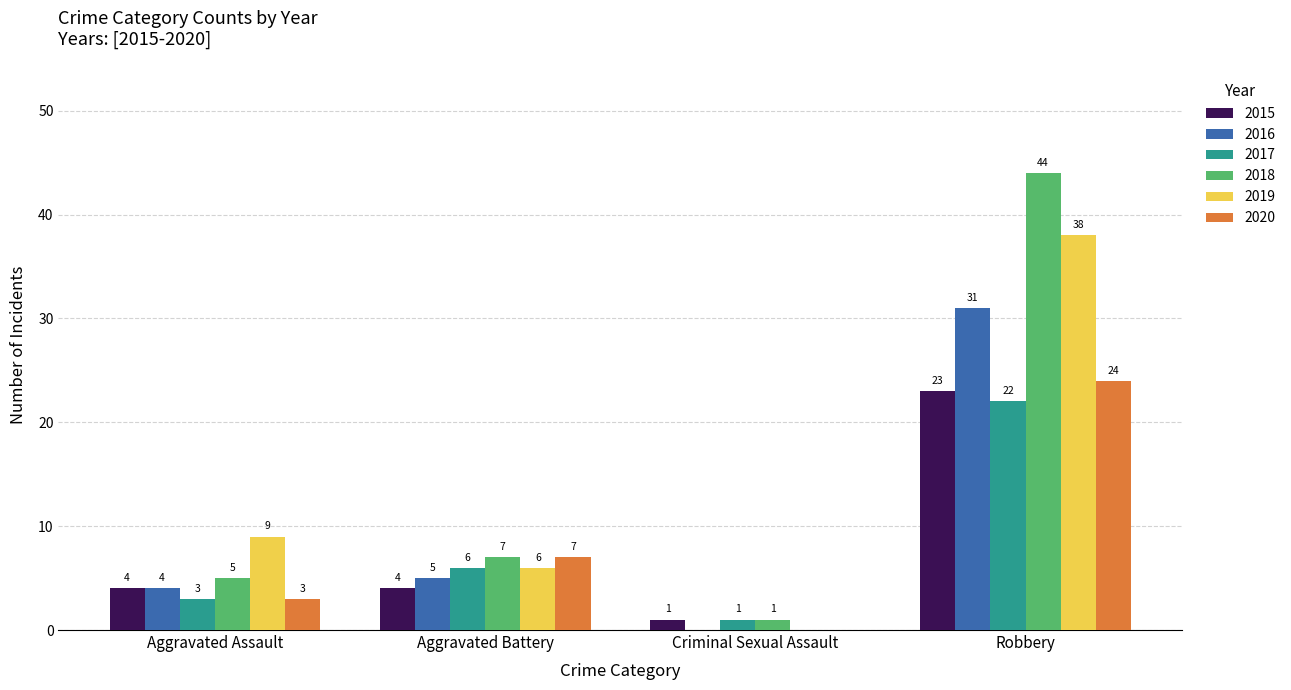

Which category has the highest value in the 2020 series?

Robbery